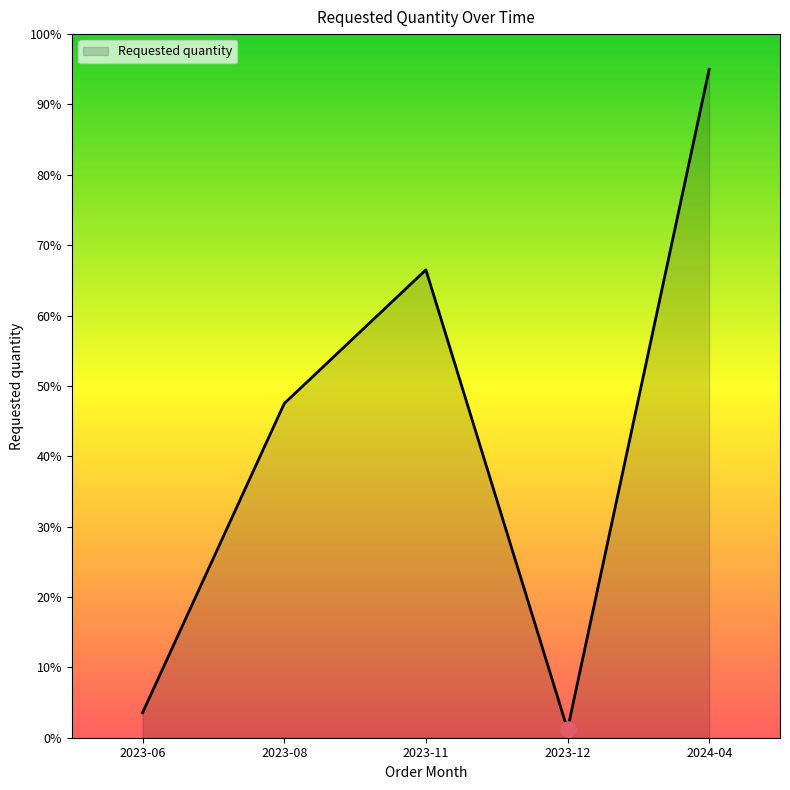

What is the ratio of the value at 2023-06 to the value at 2023-12?

3.0